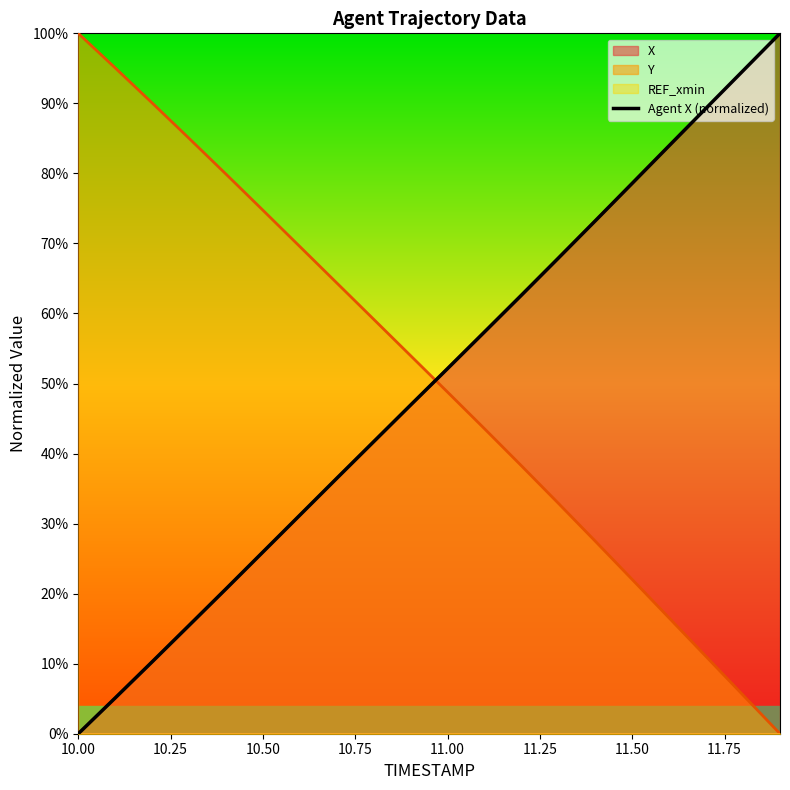

True or false: there are more than 2 points higher than both neighbors.

False